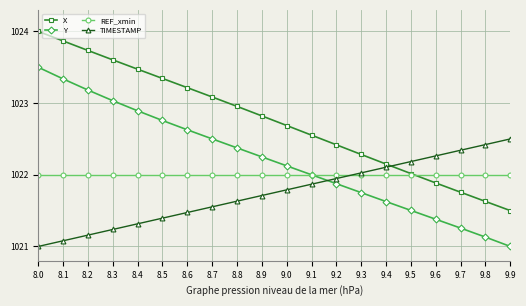

Which category has the highest value across all series?

8.0